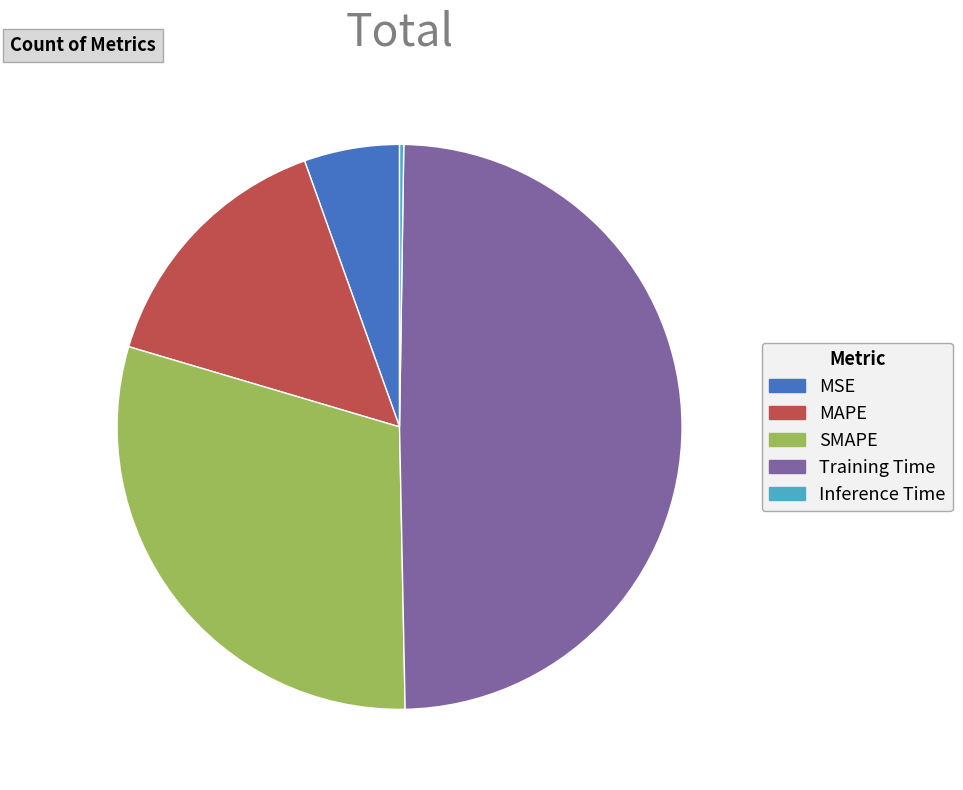

Approximately how many times larger is the value at SMAPE compared to Training Time?

0.6